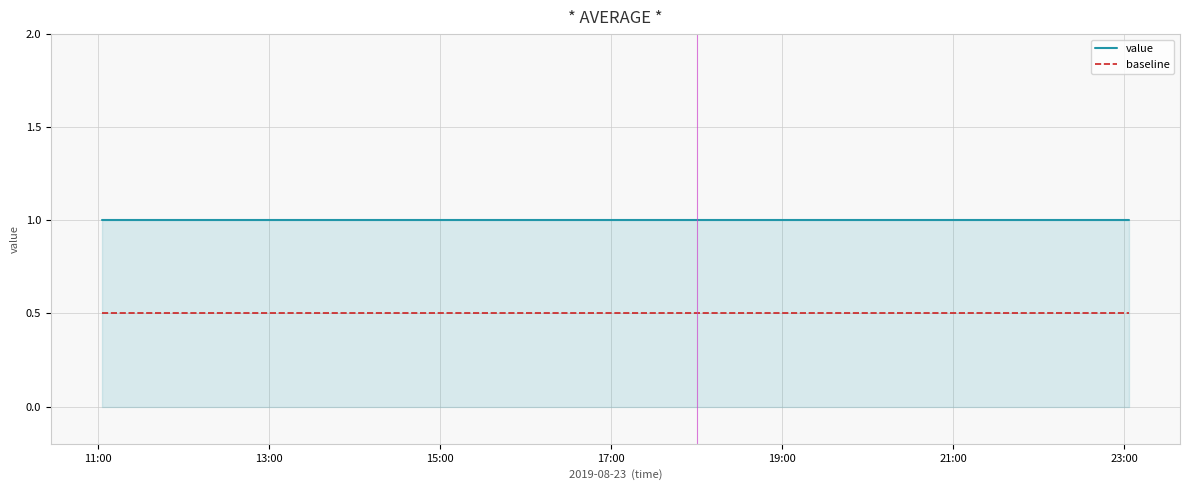

What is the highest value of the baseline series?

0.5